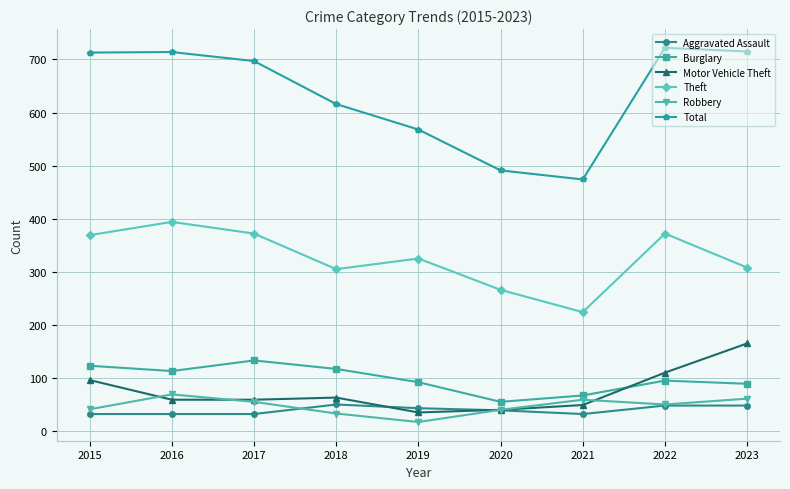

How many data points in Theft are less than 325?

4